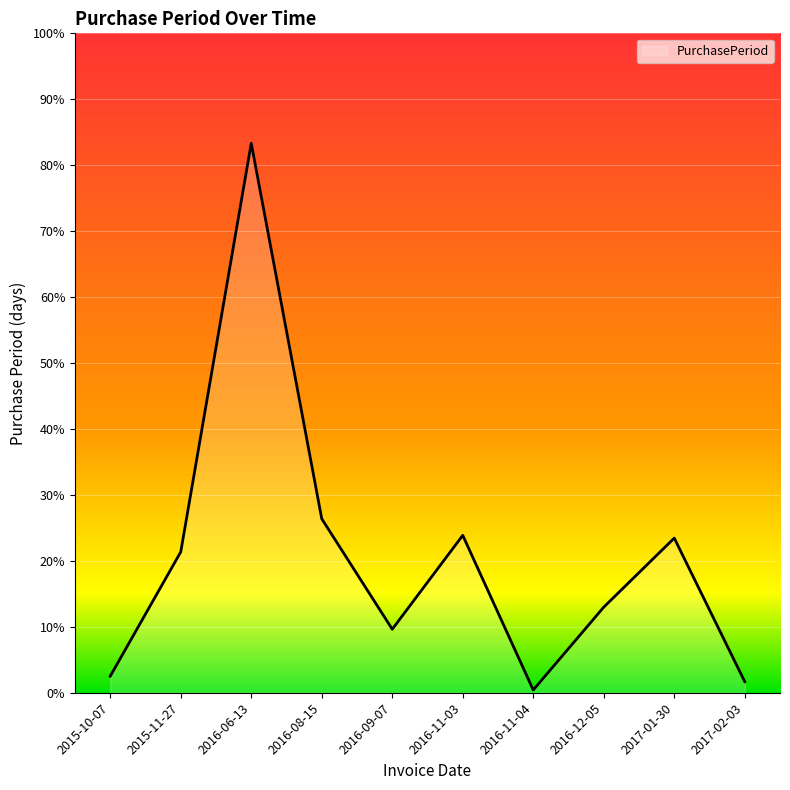

Which label corresponds to the largest value in the chart?

2016-06-13